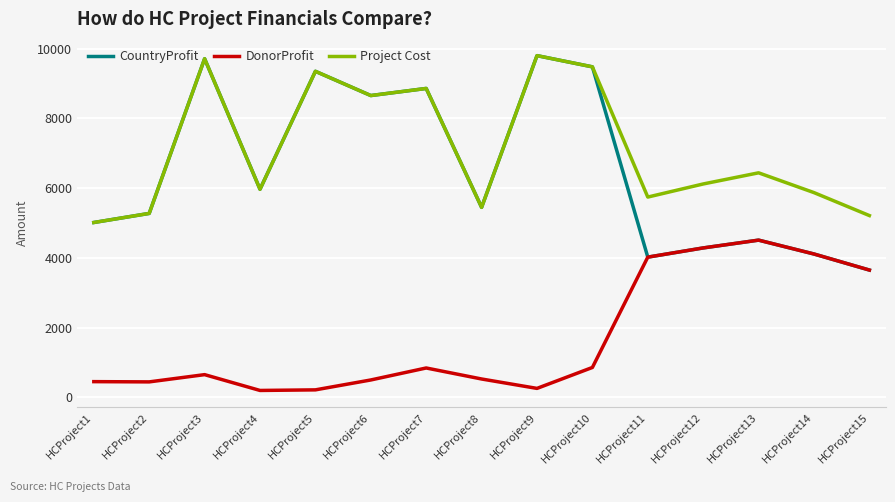

The CountryProfit series shows 5523 at HCProject14. True or false?

False